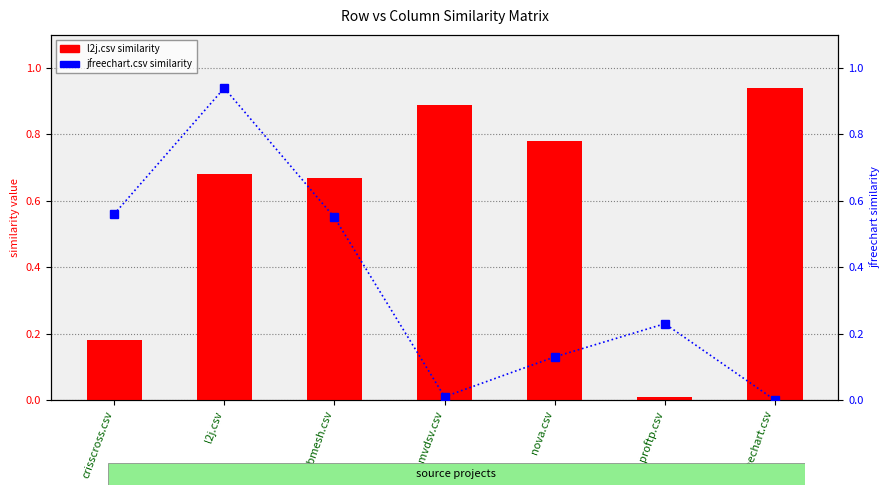

Which series has the widest spread of values?

jfreechart.csv